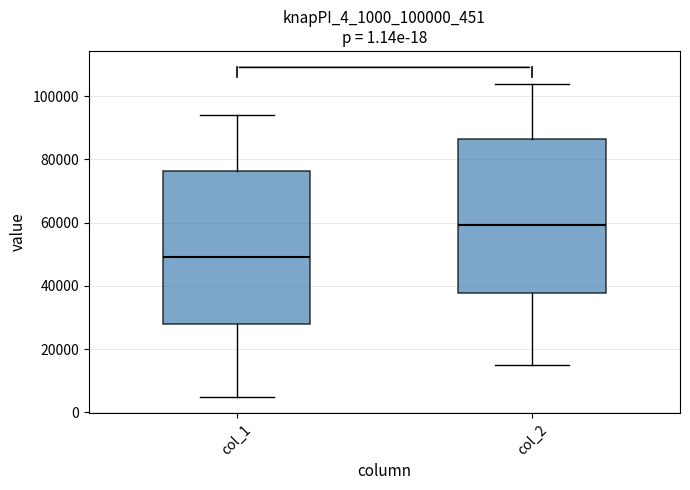

Reading left to right, read every box against the y-axis: the position of its median line, the range the box covers, and the ends of its whiskers. The values are not printed on the chart, so give them approximately, as read against the axis.

col_1: median 50000, box 28000 to 76000, whiskers 6000 to 94000
col_2: median 60000, box 38000 to 86000, whiskers 16000 to 104000